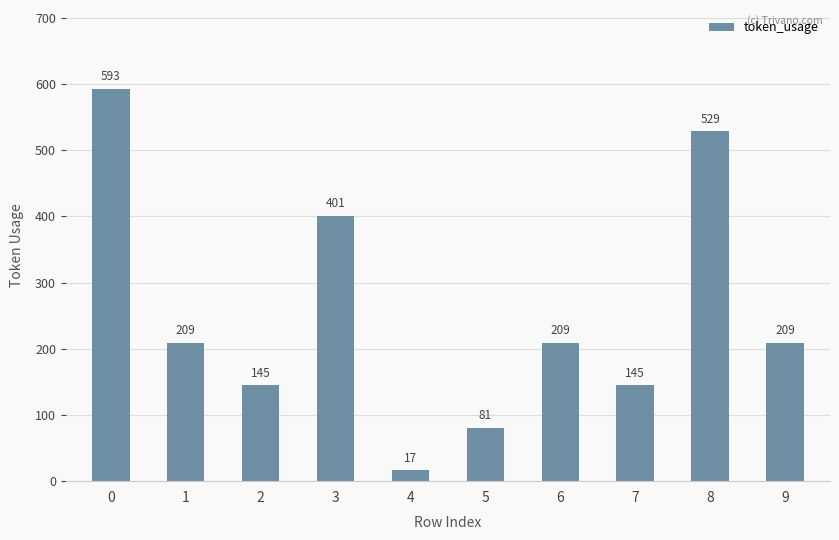

What is the ratio of the value at 3 to the value at 5?

5.0